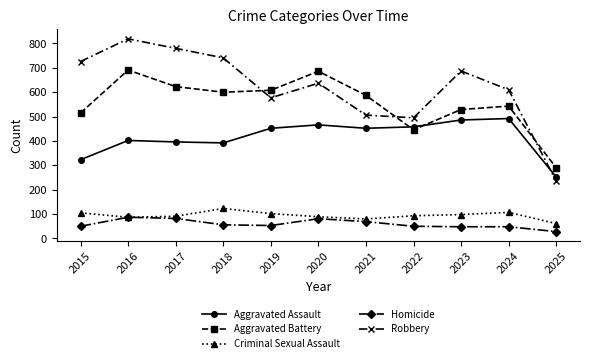

True or false: Homicide and Aggravated Battery intersect in this chart.

False